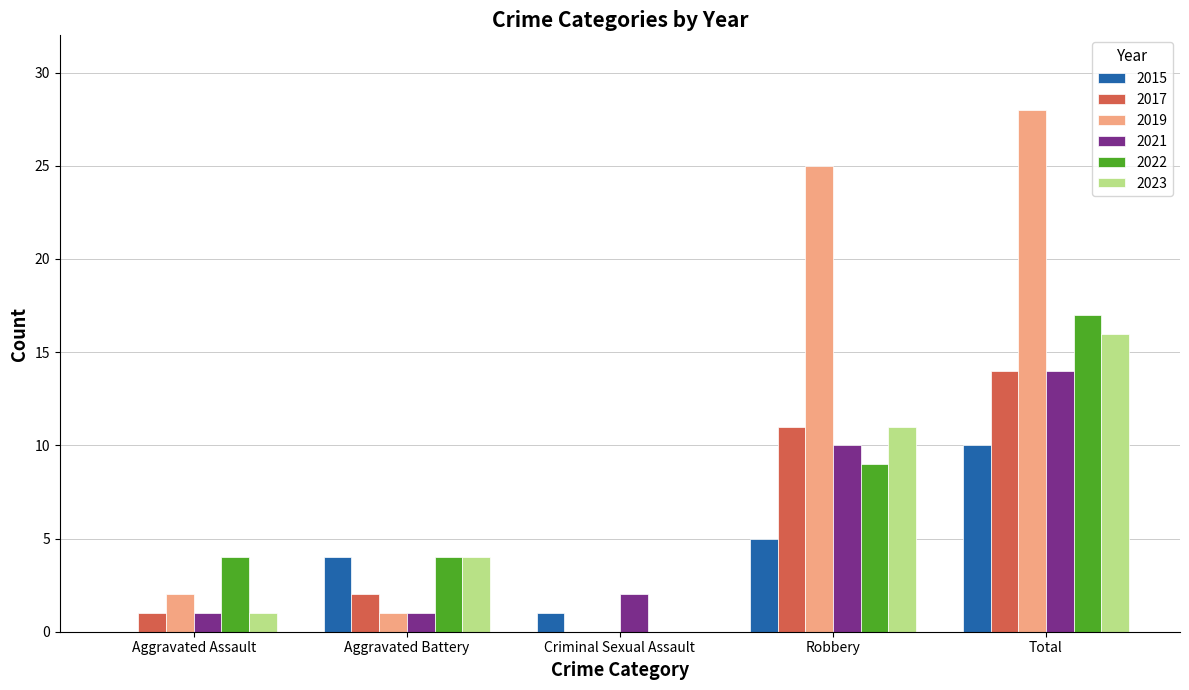

Reading left to right, list all the values displayed in this chart.

2015: Aggravated Assault=0	Aggravated Battery=4	Criminal Sexual Assault=1	Robbery=5	Total=10
2017: Aggravated Assault=1	Aggravated Battery=2	Criminal Sexual Assault=0	Robbery=11	Total=14
2019: Aggravated Assault=2	Aggravated Battery=1	Criminal Sexual Assault=0	Robbery=25	Total=28
2021: Aggravated Assault=1	Aggravated Battery=1	Criminal Sexual Assault=2	Robbery=10	Total=14
2022: Aggravated Assault=4	Aggravated Battery=4	Criminal Sexual Assault=0	Robbery=9	Total=17
2023: Aggravated Assault=1	Aggravated Battery=4	Criminal Sexual Assault=0	Robbery=11	Total=16